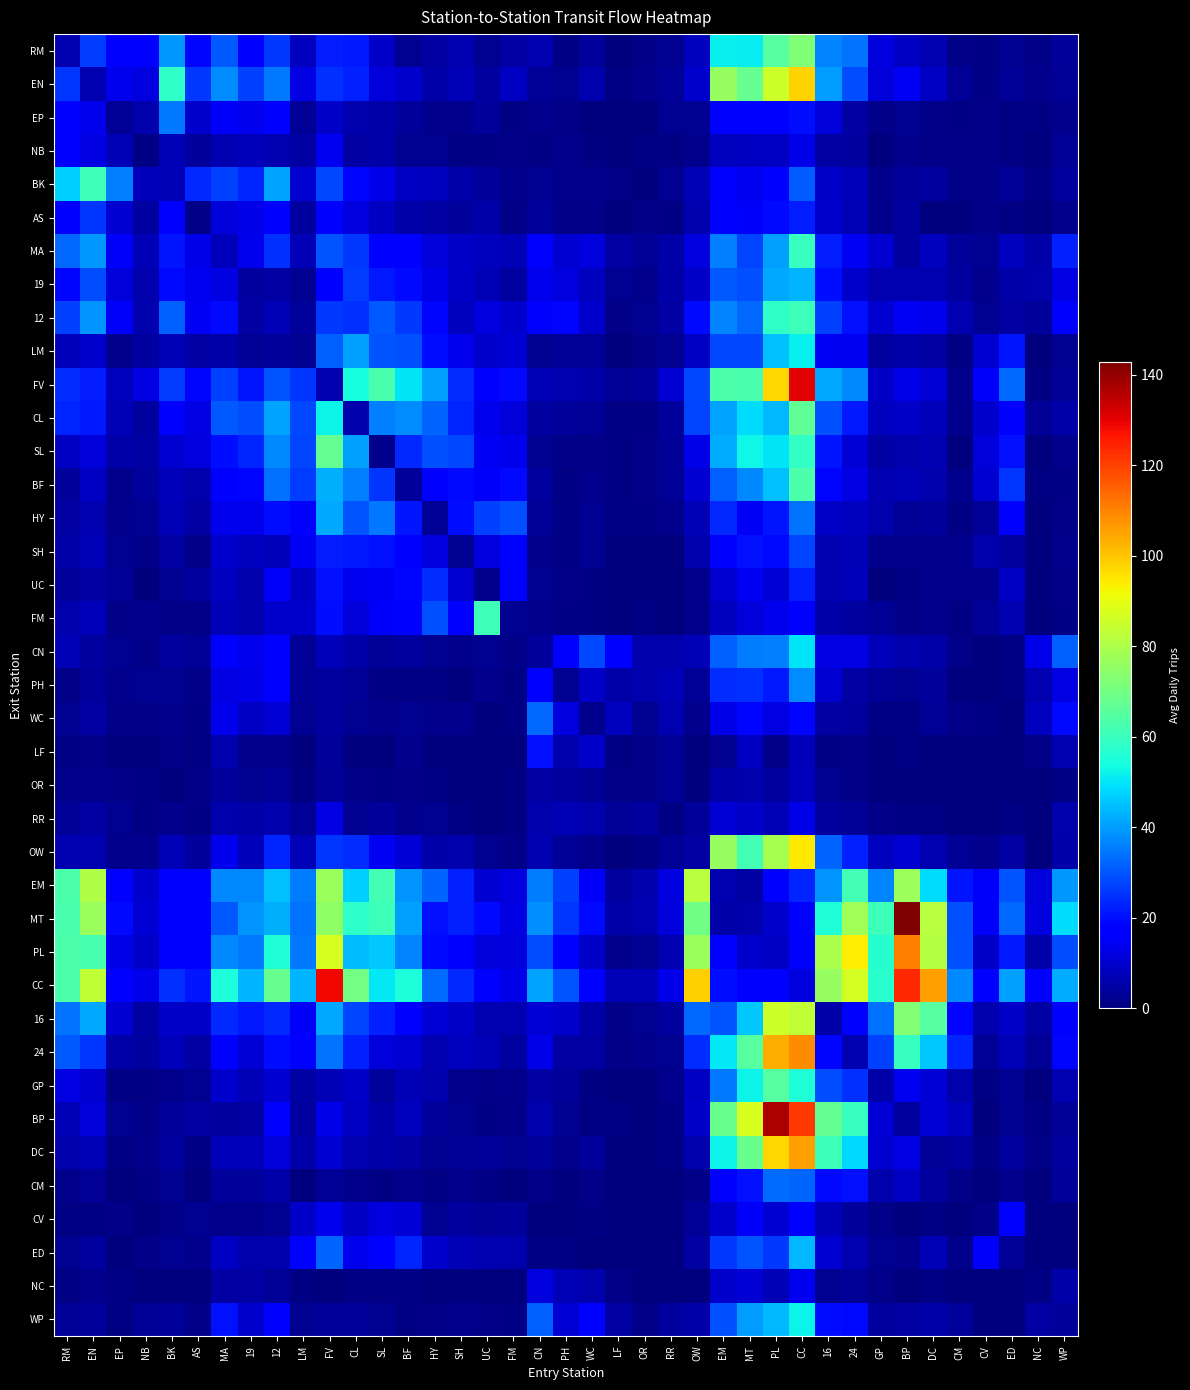

How many data points does each series have?

39